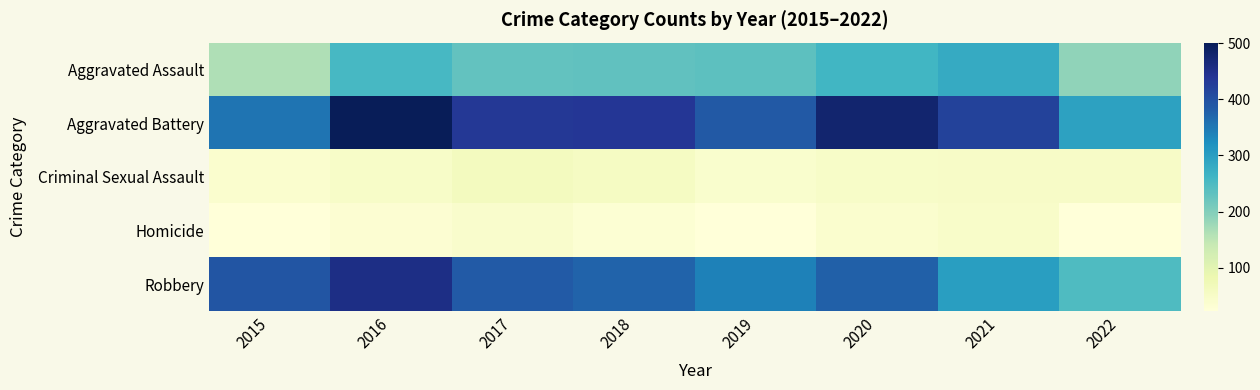

At which category does the chart reach its peak across all series?

2016